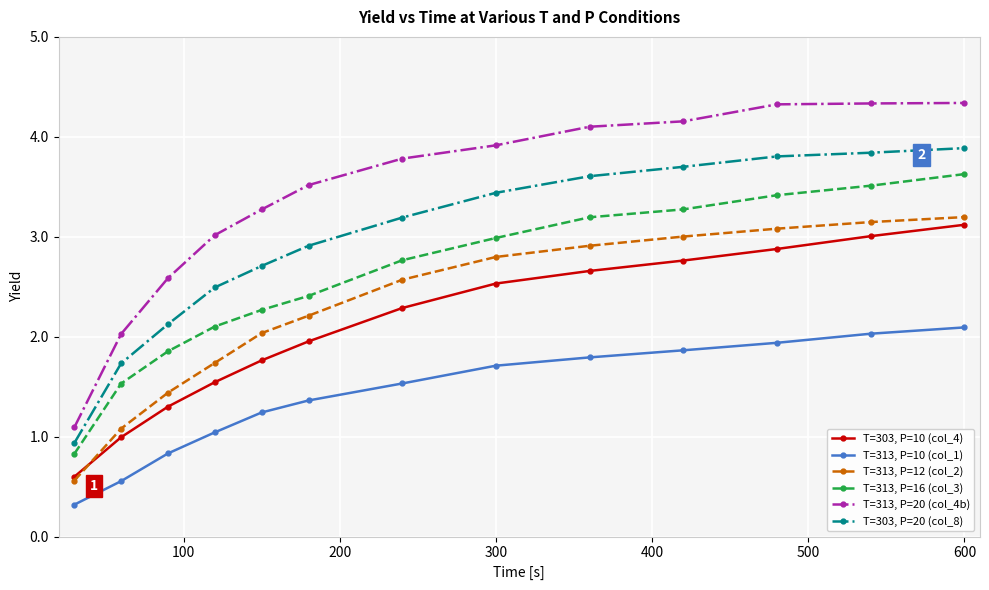

What is the value of the T=313, P=12 (col_2) point at the 8th from the left?

2.8